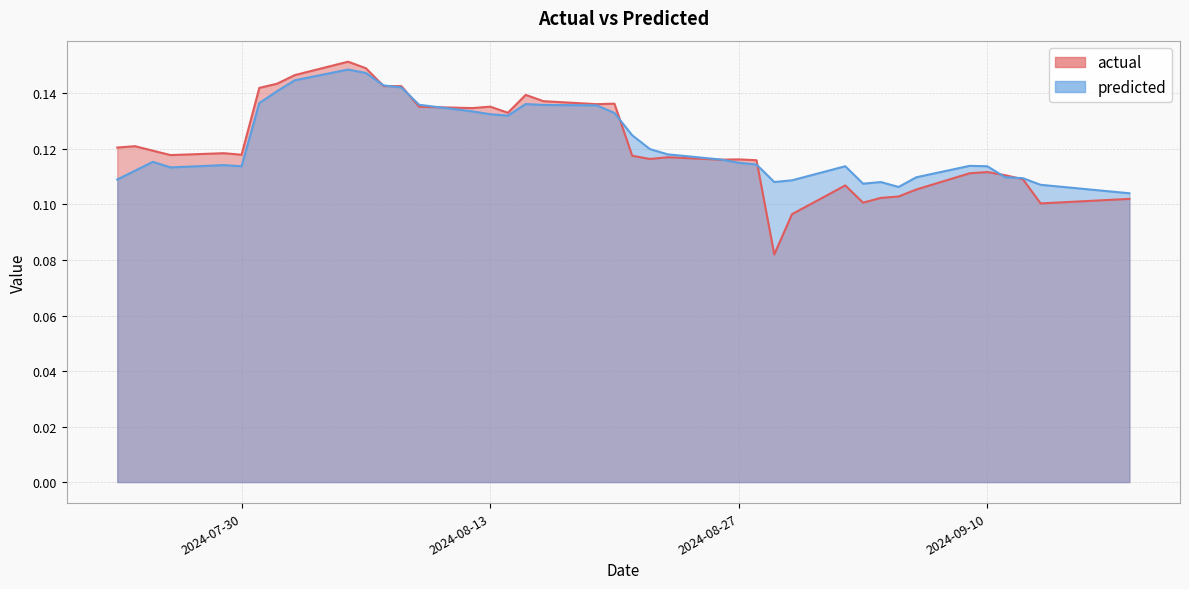

Rank the categories by actual value from lowest to highest.

2024-08-29, 2024-08-30, 2024-09-13, 2024-09-03, 2024-09-18, 2024-09-04, 2024-09-05, 2024-09-06, 2024-09-02, 2024-09-12, 2024-09-11, 2024-09-09, 2024-09-10, 2024-08-28, 2024-08-26, 2024-08-27, 2024-08-22, 2024-08-23, 2024-08-21, 2024-07-26, 2024-07-30, 2024-07-29, 2024-07-25, 2024-07-23, 2024-07-24, 2024-08-14, 2024-08-12, 2024-08-09, 2024-08-13, 2024-08-19, 2024-08-20, 2024-08-16, 2024-08-15, 2024-07-31, 2024-08-08, 2024-08-07, 2024-08-01, 2024-08-02, 2024-08-06, 2024-08-05